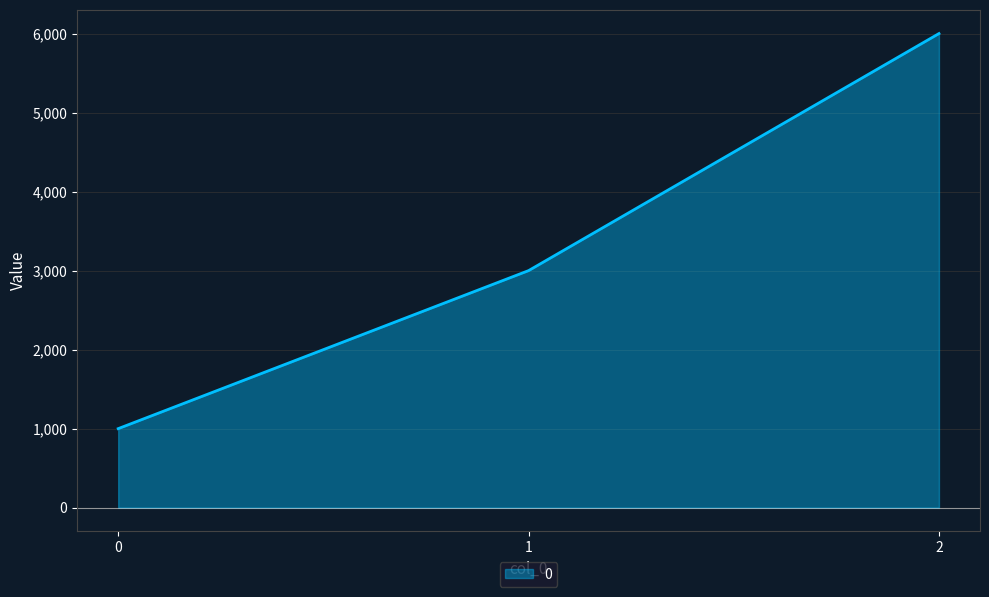

What is the sum of all values?

10000